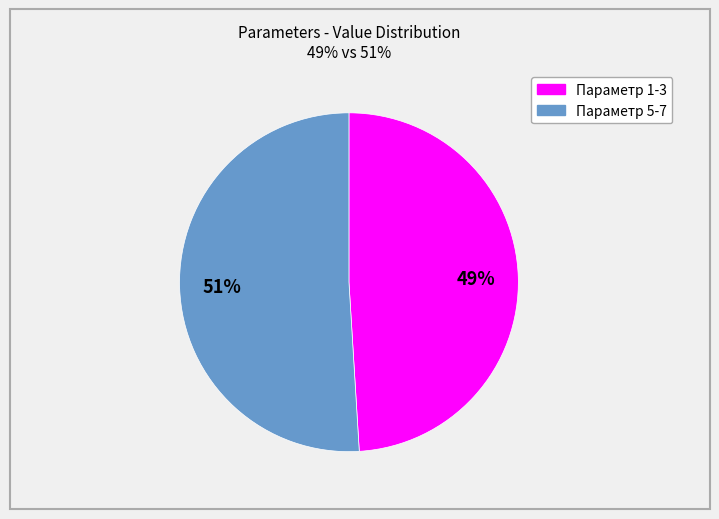

Which slice is the smallest?

Параметр 1-3